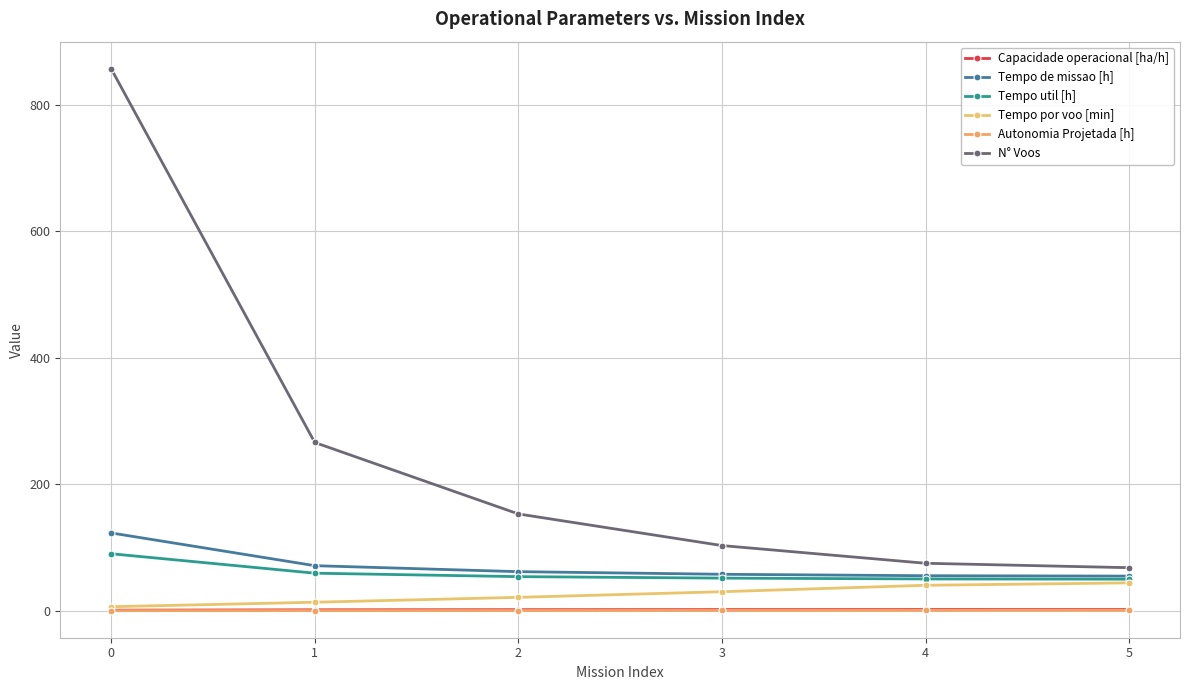

What is the total value across all series at 3?

244.2